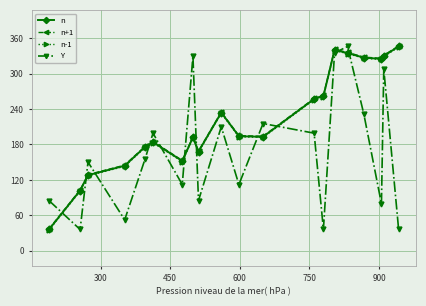

At how many categories does at least one series exceed 297?

7